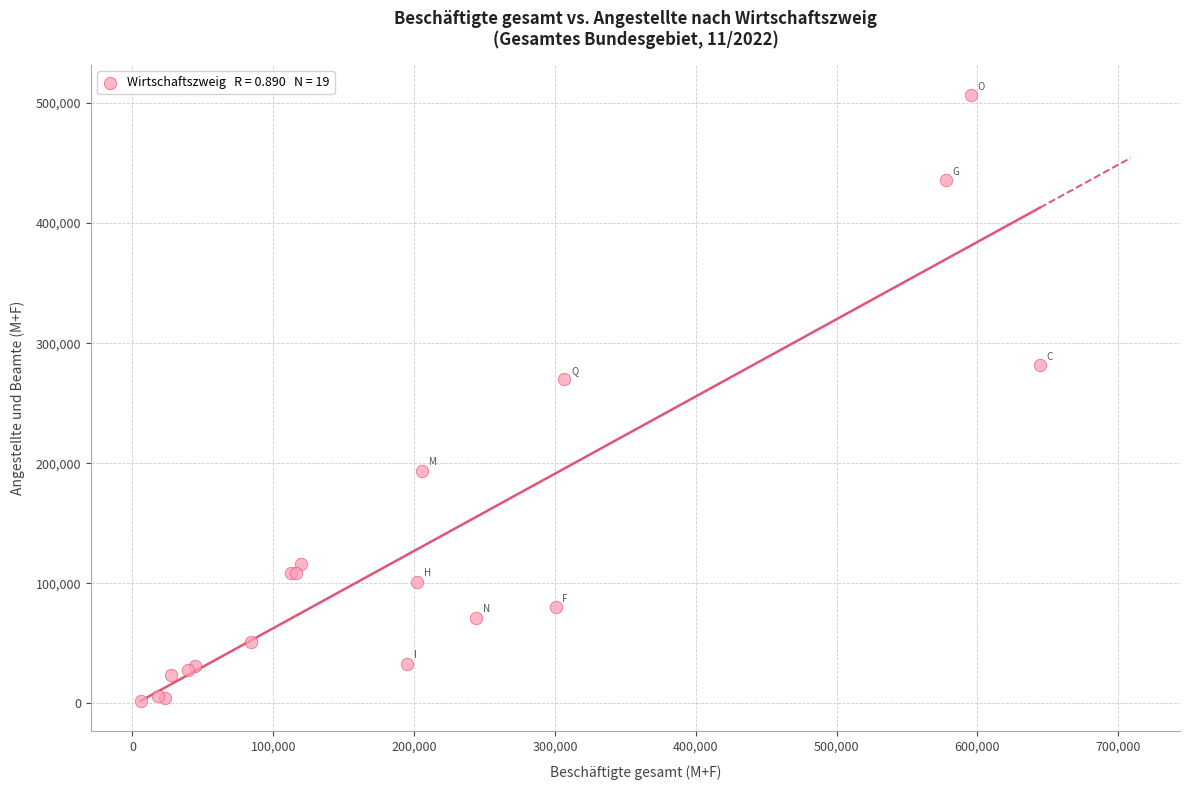

What Y value in the scatter plot is closest to 254213?

269869